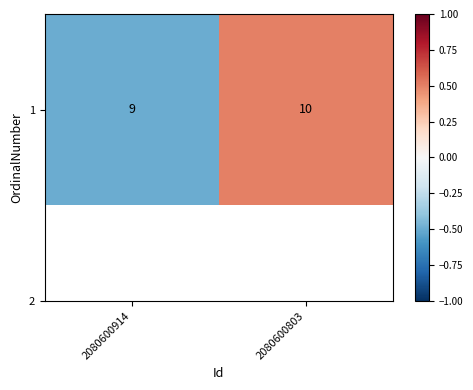

What is the minimum value shown in the chart?

-0.5